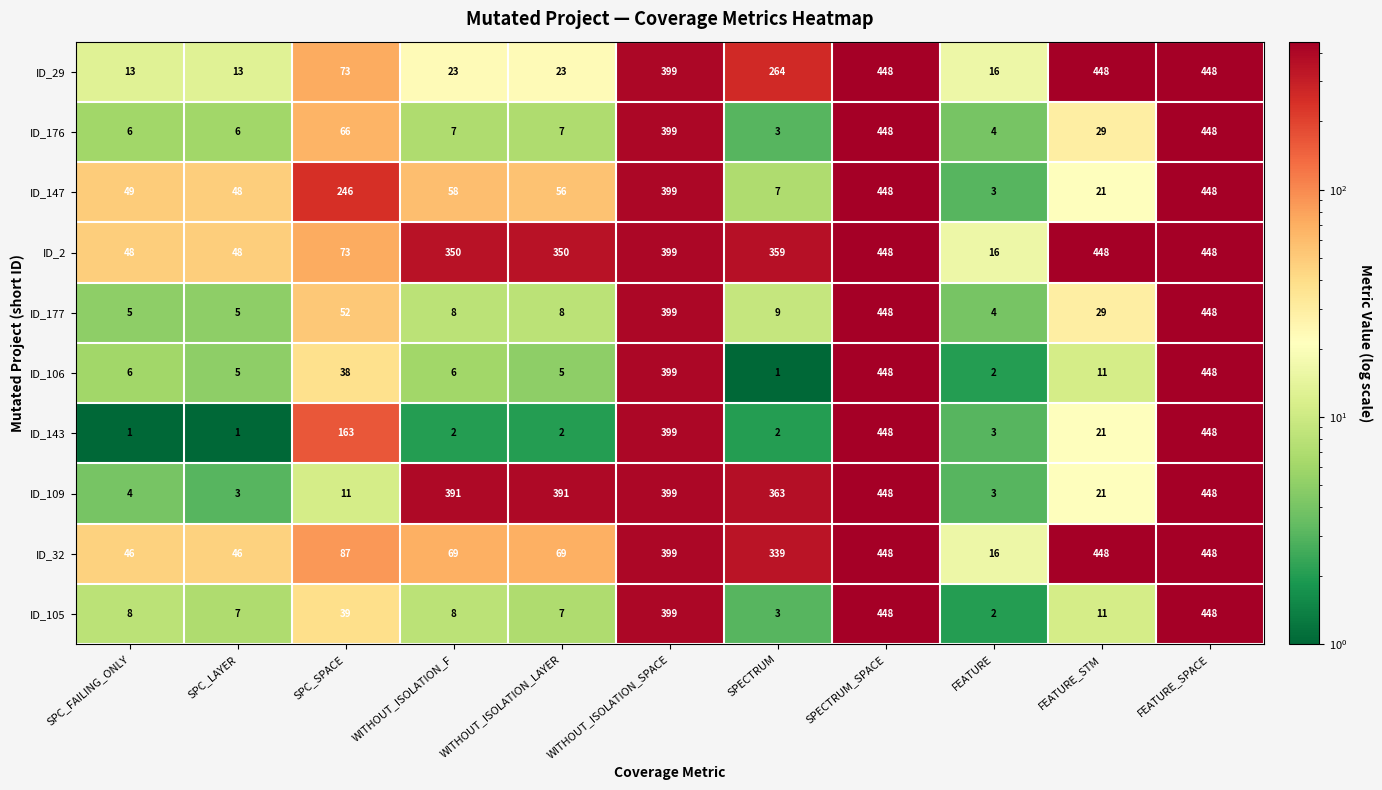

Which series changed the most between WITHOUT_ISOLATION_F and FEATURE_SPACE?

ID_143